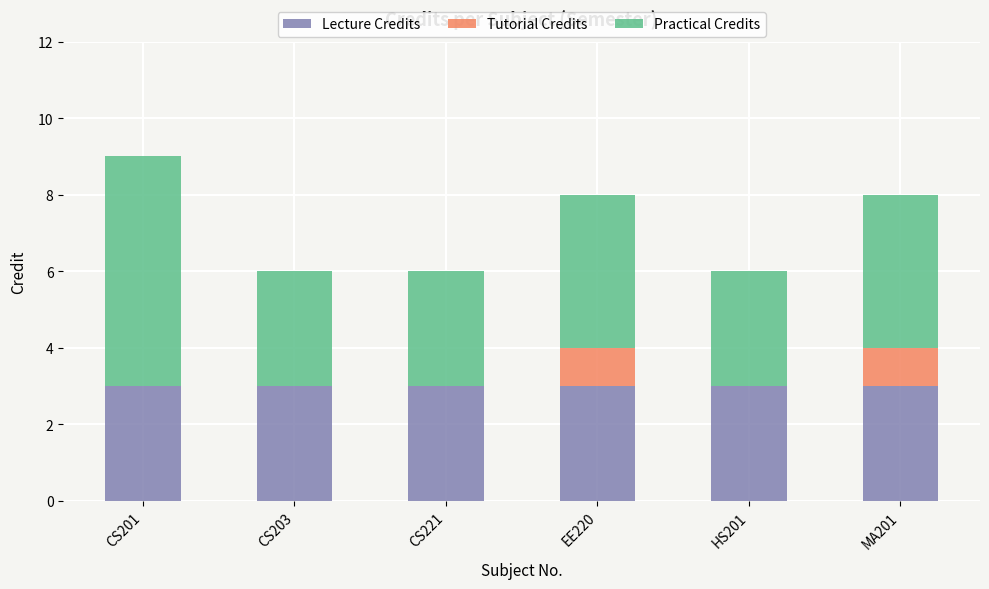

What is the total value across all series at EE220?

8